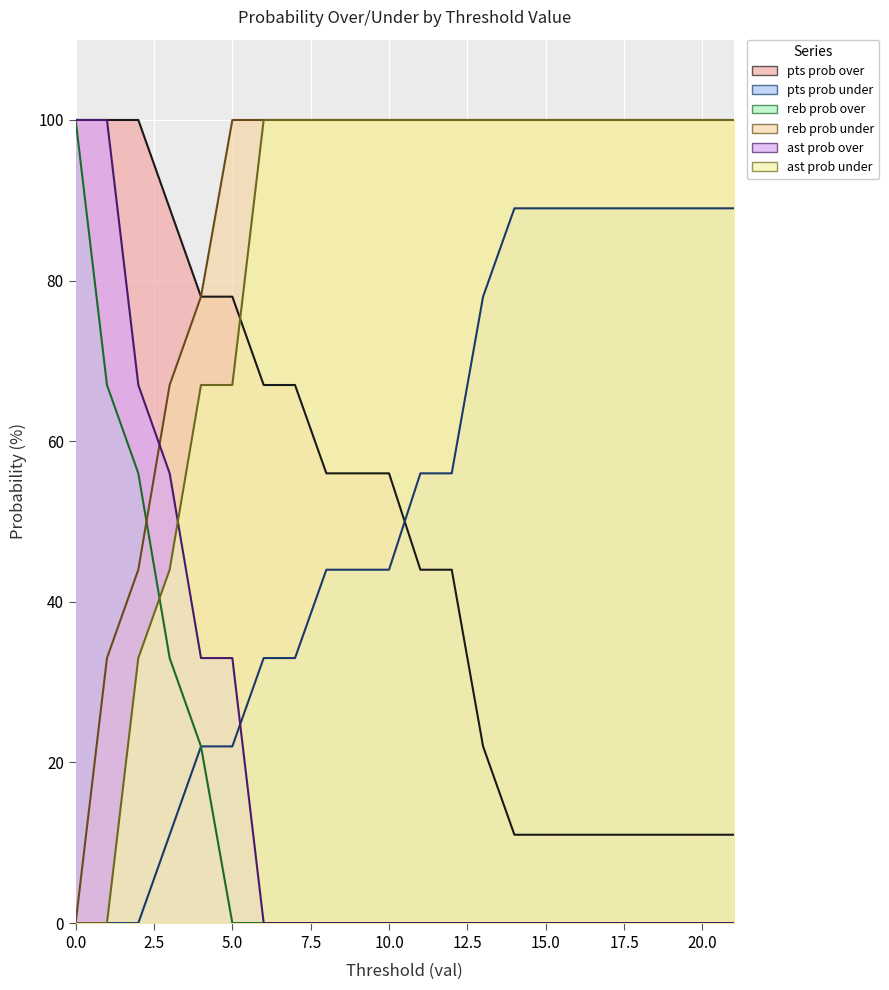

Is it true that ast prob over equals 63 at 8?

False